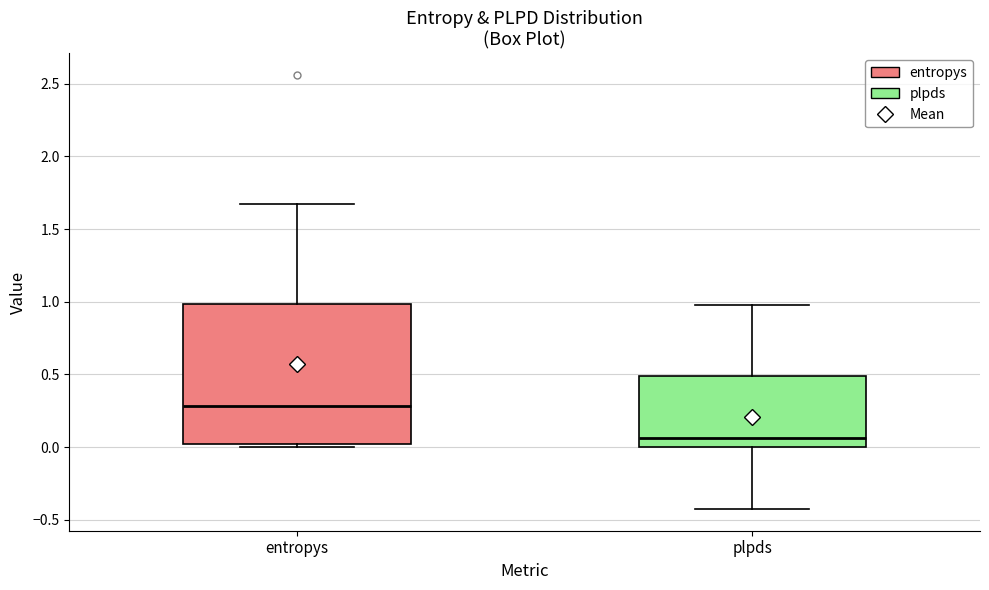

Reading left to right, read every box against the y-axis: the position of its median line, the range the box covers, and the ends of its whiskers. The values are not printed on the chart, so give them approximately, as read against the axis.

entropys: median 0.30, box 0.05 to 1.00, whiskers 0.00 to 1.70
plpds: median 0.05, box 0.00 to 0.50, whiskers -0.45 to 1.00